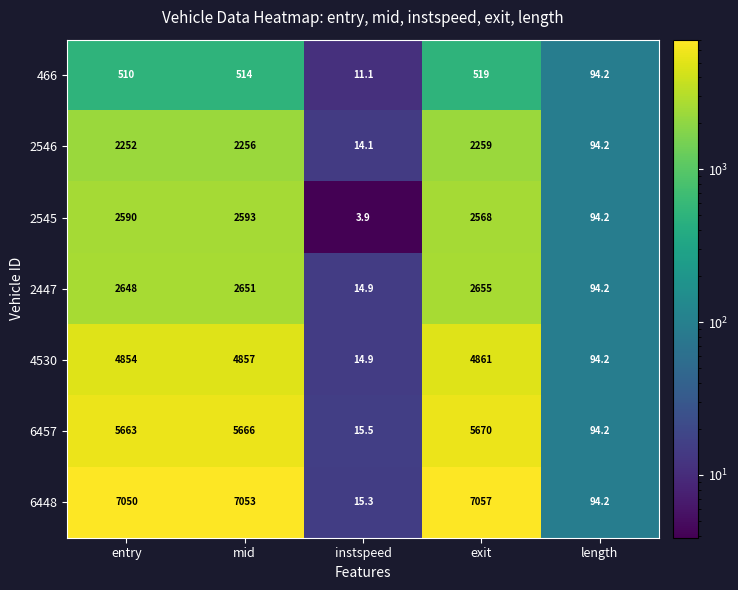

What is the difference between the maximum and minimum values in the 6457 series?

5654.5